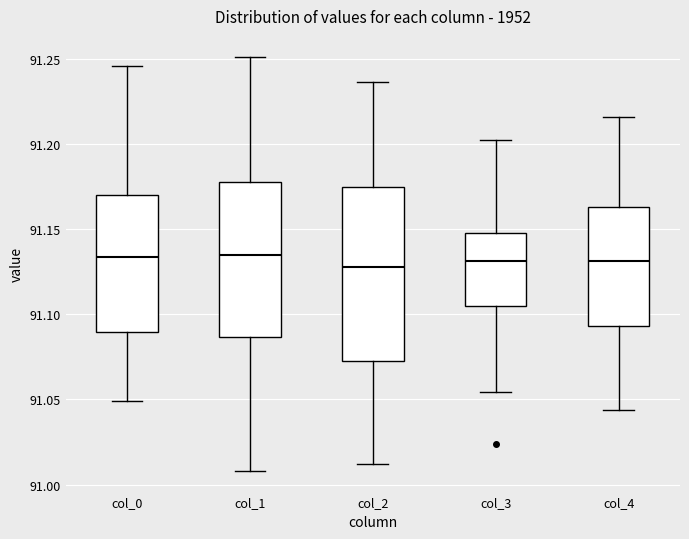

Reading left to right, transcribe this box plot: for each box, give where its median line is, the range the box spans, and where its two whiskers end, as read against the y-axis. The values are not printed on the chart, so give them approximately, as read against the axis.

col_0: median 91.135, box 91.090 to 91.170, whiskers 91.050 to 91.245
col_1: median 91.135, box 91.085 to 91.180, whiskers 91.010 to 91.250
col_2: median 91.130, box 91.075 to 91.175, whiskers 91.010 to 91.235
col_3: median 91.130, box 91.105 to 91.150, whiskers 91.055 to 91.200
col_4: median 91.130, box 91.095 to 91.165, whiskers 91.045 to 91.215